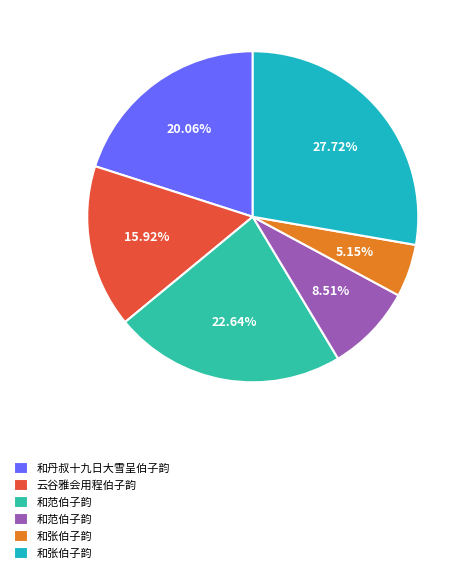

Count the number of slices in the pie.

6